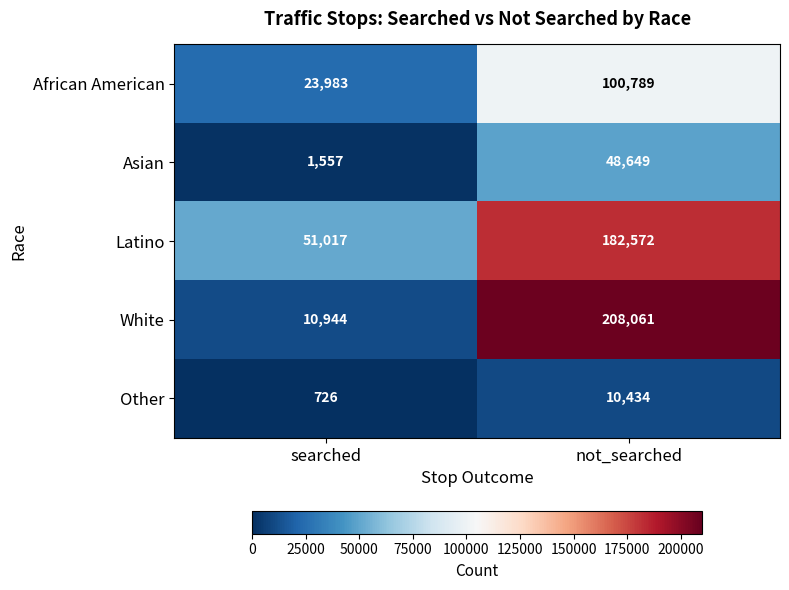

At which category does the chart reach its peak across all series?

not_searched